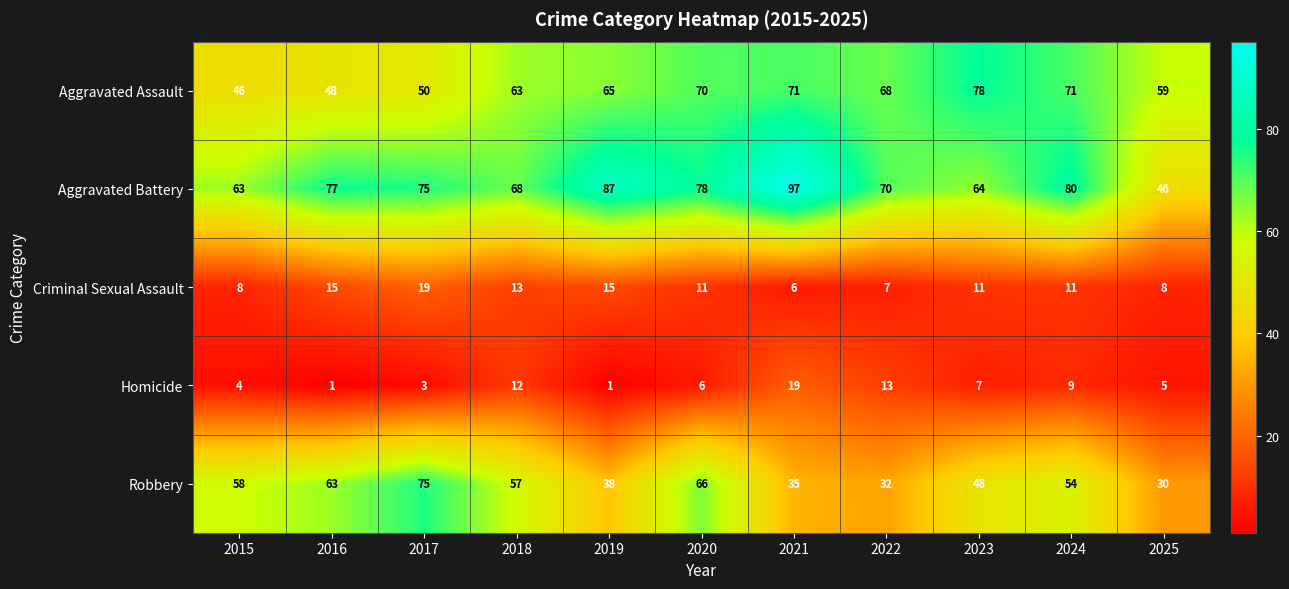

Is it true that Criminal Sexual Assault equals 7 at 2024?

False